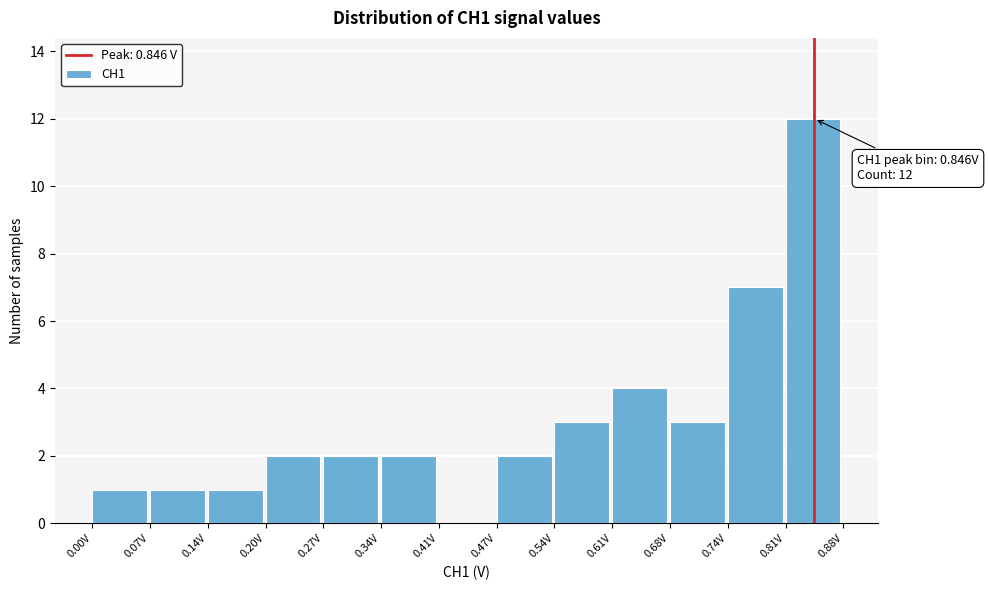

Over which range of the x-axis is the bar tallest?

0.81 to 0.88